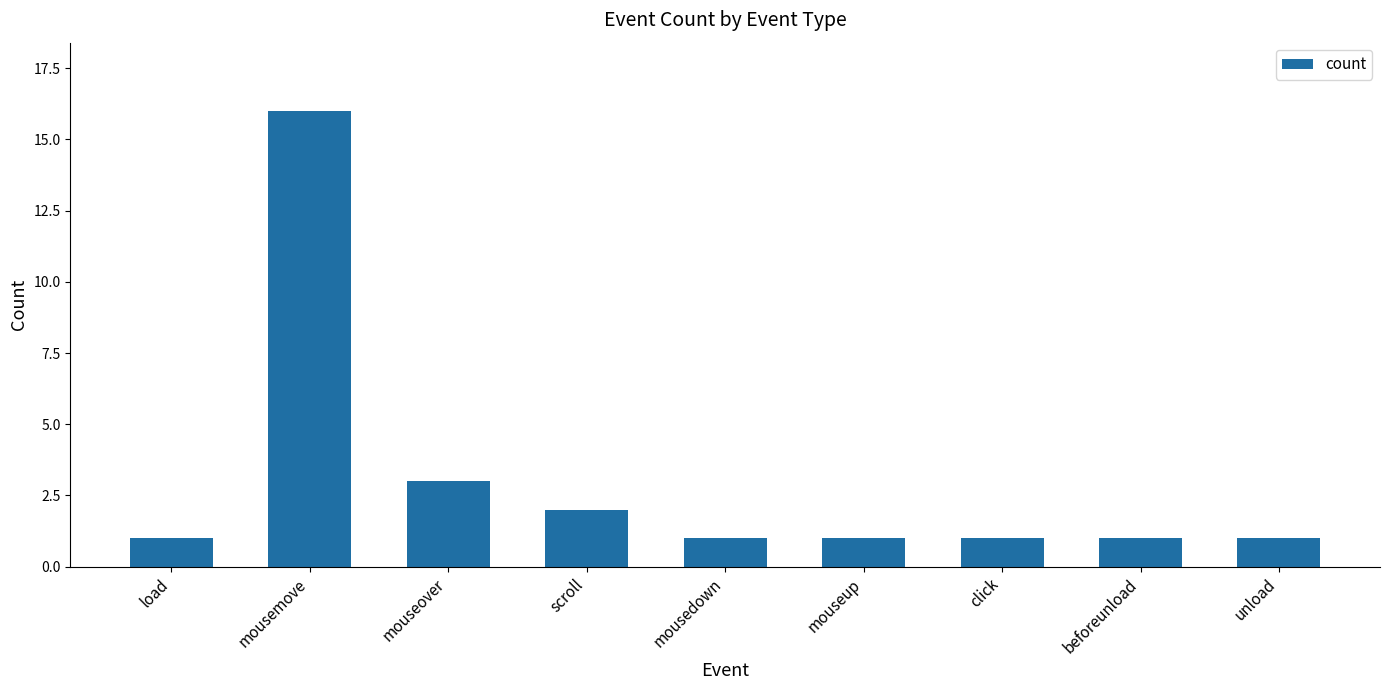

Reading left to right, extract all data points from this chart.

1	16	3	2	1	1	1	1	1